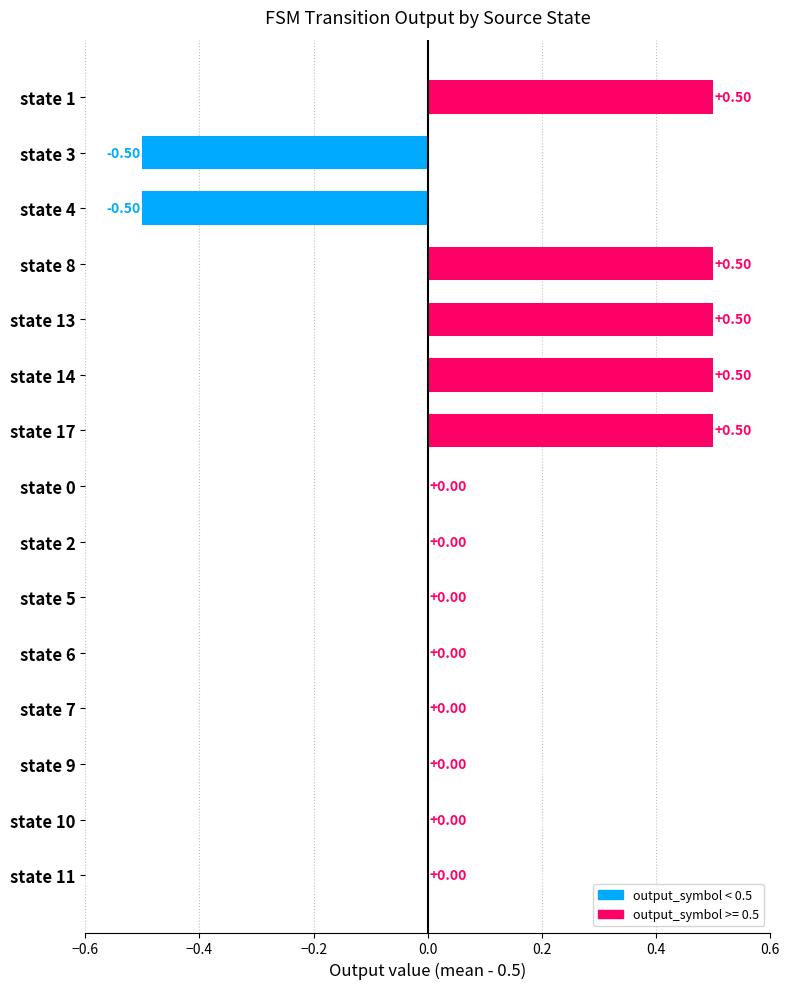

What is the sum of the values at state 4 and state 10?

-0.5